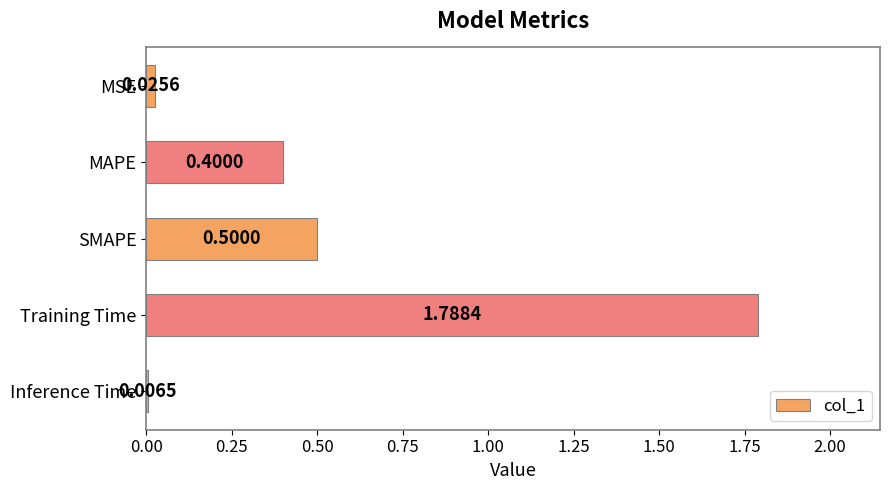

What is the change in value from MAPE to SMAPE?

+0.1